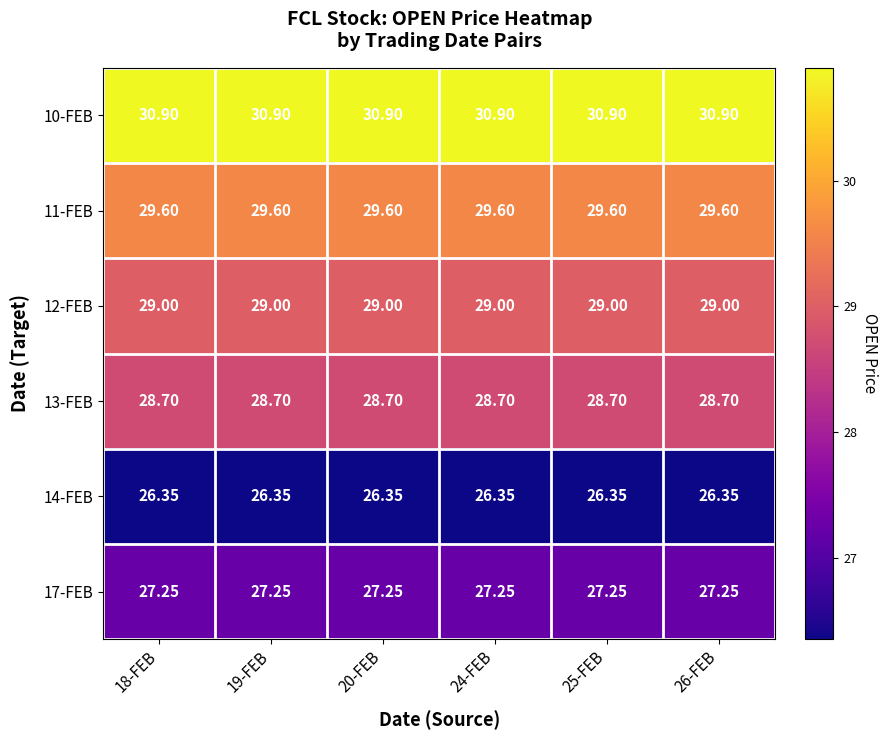

How many categories are shown in the chart?

6